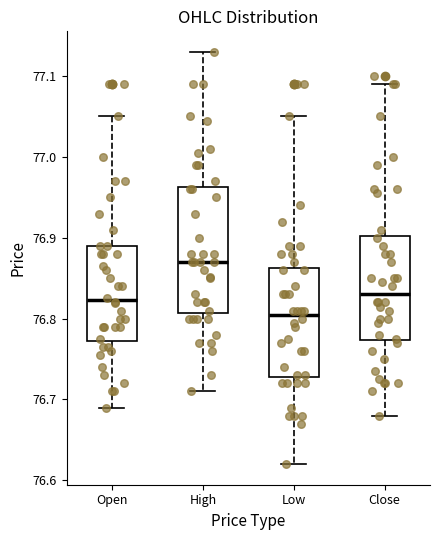

Comparing the boxes themselves (not the whiskers), which one is the tallest?

High